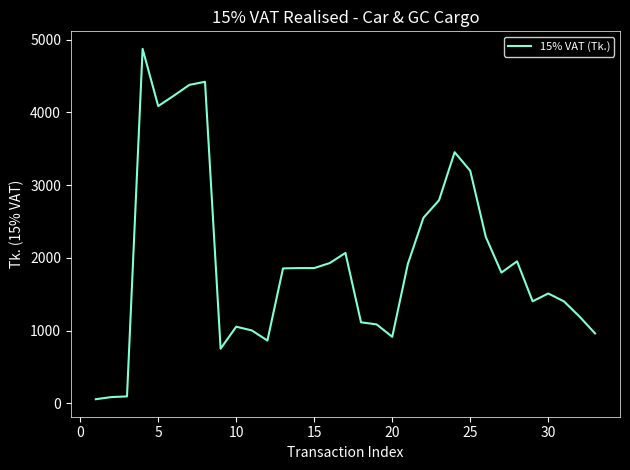

What is the difference between the maximum and minimum values?

4816.8